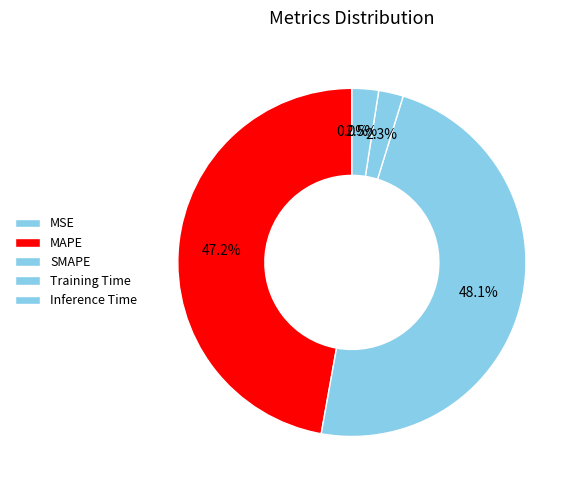

Does any single category account for the majority?

No